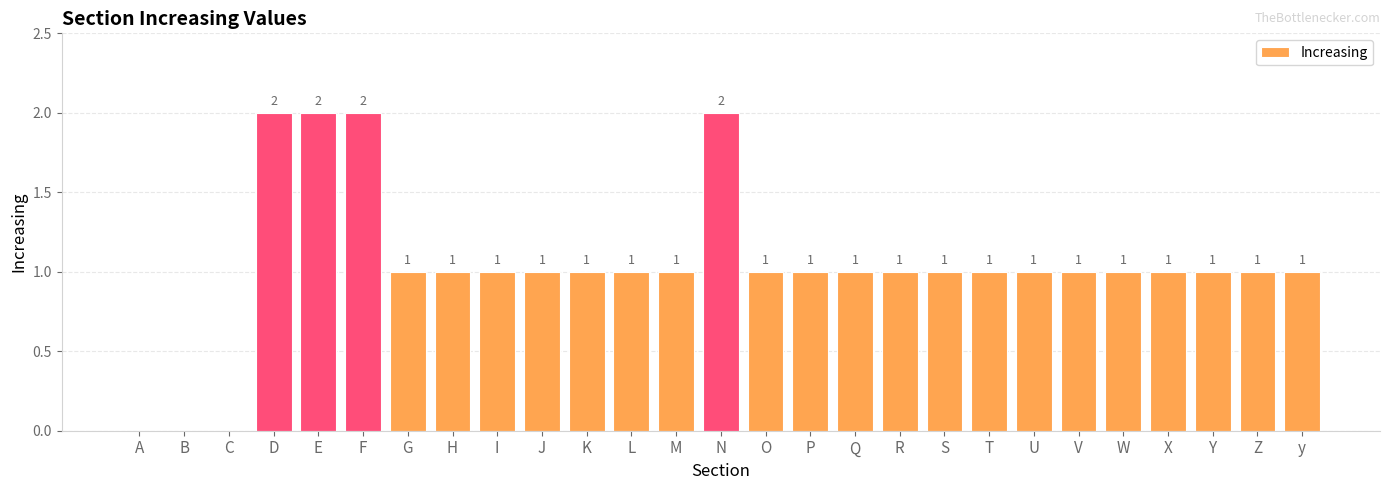

What is the change in value from A to N?

+2